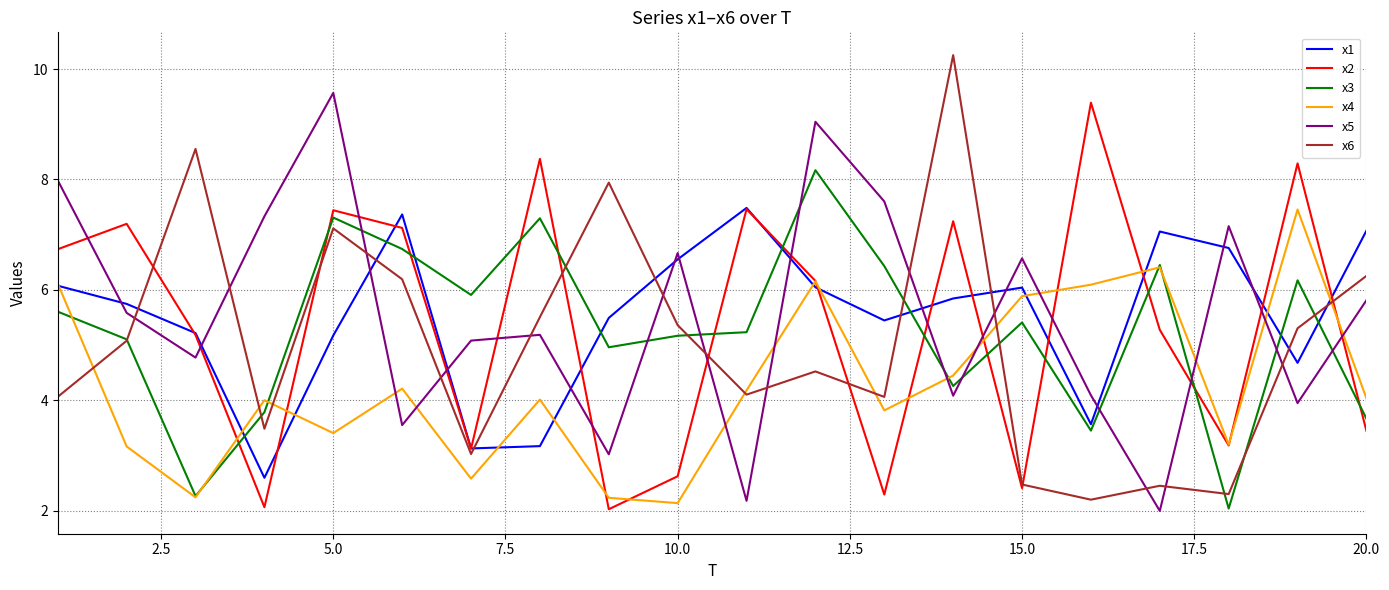

Which series ends up on top after the final intersection of x4 and x2?

x4